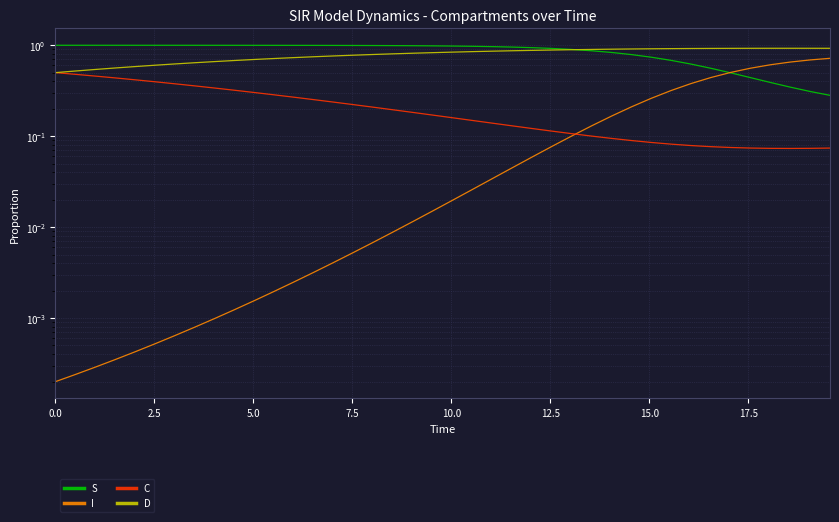

Which has a higher value, 39 or 25?

25